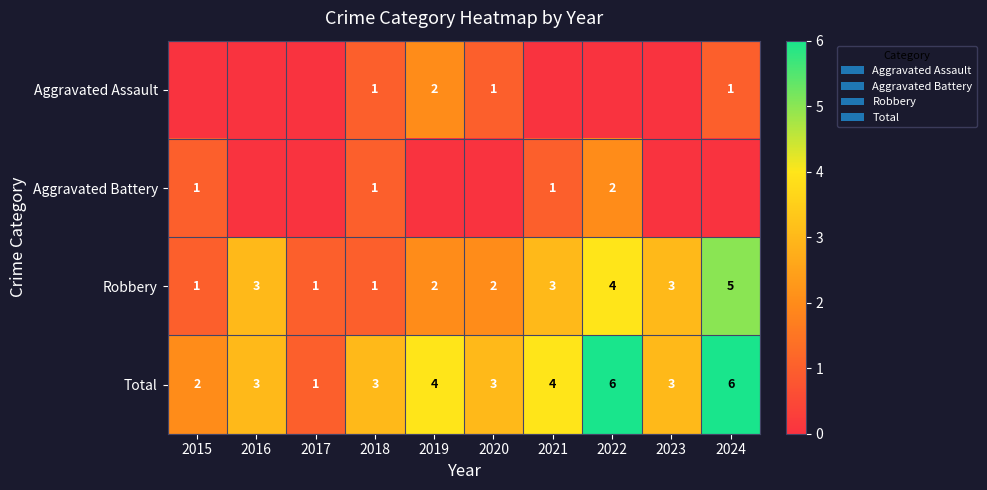

Is it true that Aggravated Battery equals 1 at 2015?

True